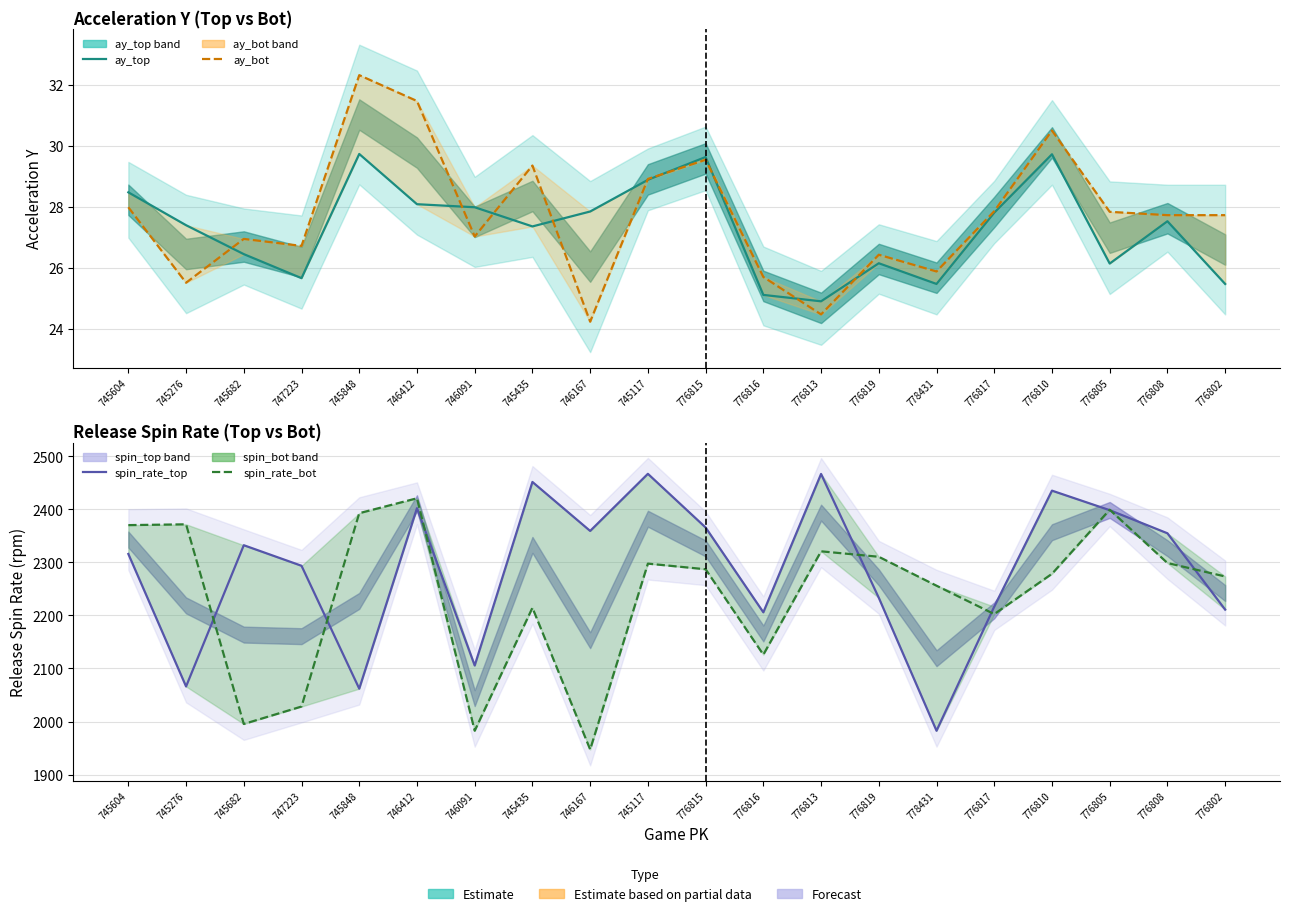

Where does the spin_rate_bot series first go above 2287?

745604